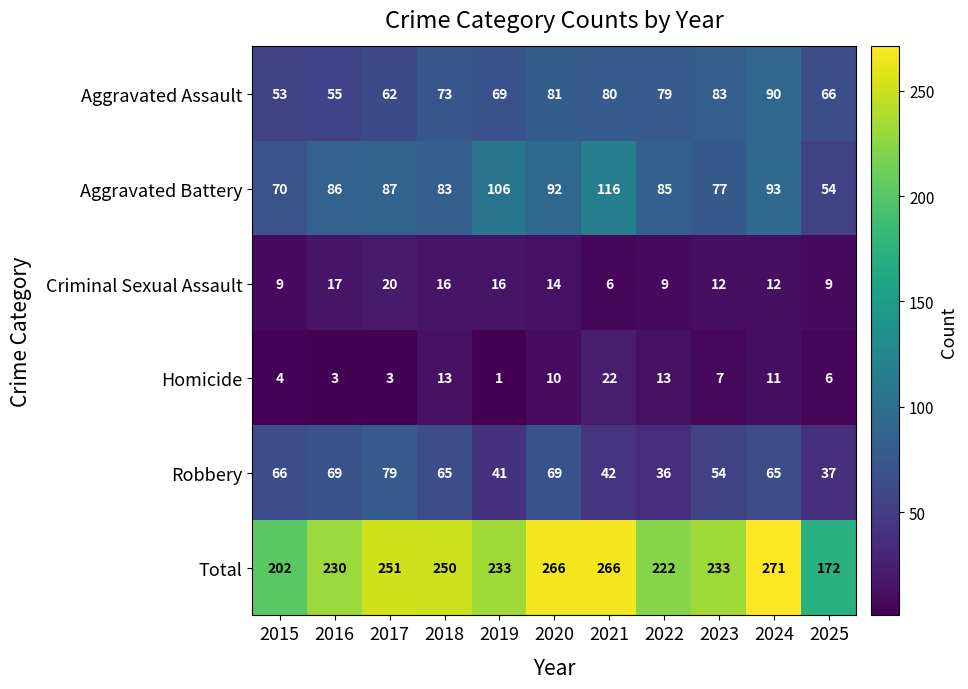

At which category is the sum across all series the highest?

2024